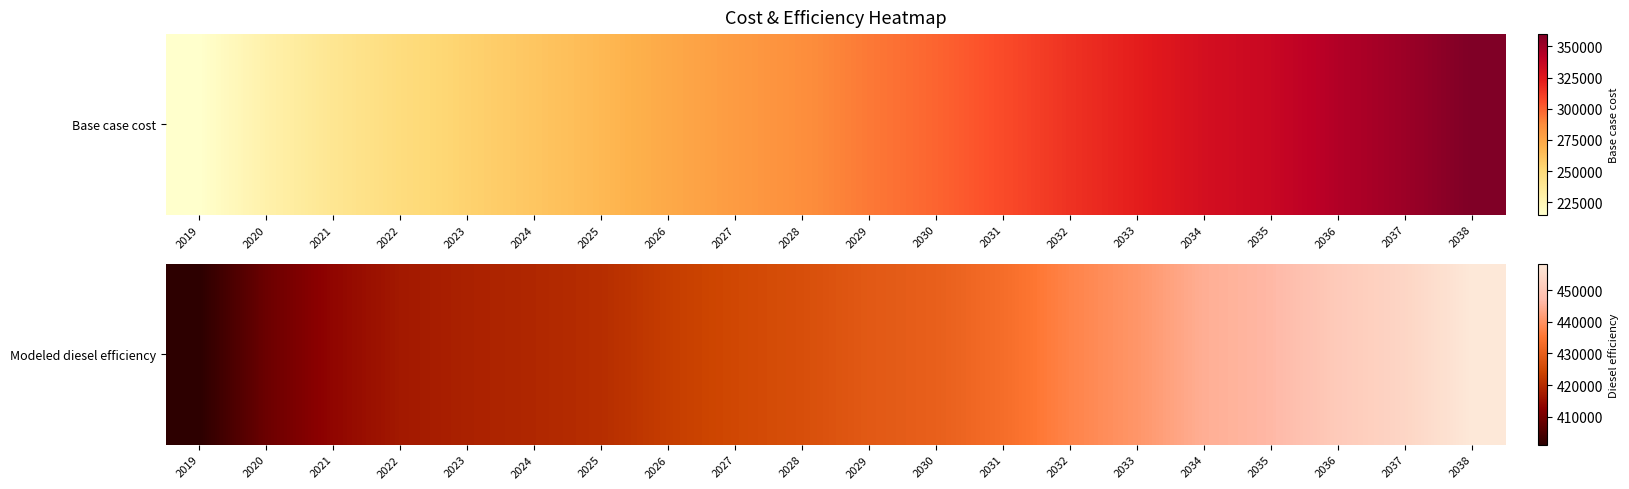

Rank the categories by value from highest to lowest.

2038, 2037, 2036, 2035, 2034, 2033, 2032, 2031, 2030, 2029, 2028, 2027, 2026, 2025, 2024, 2023, 2022, 2021, 2020, 2019